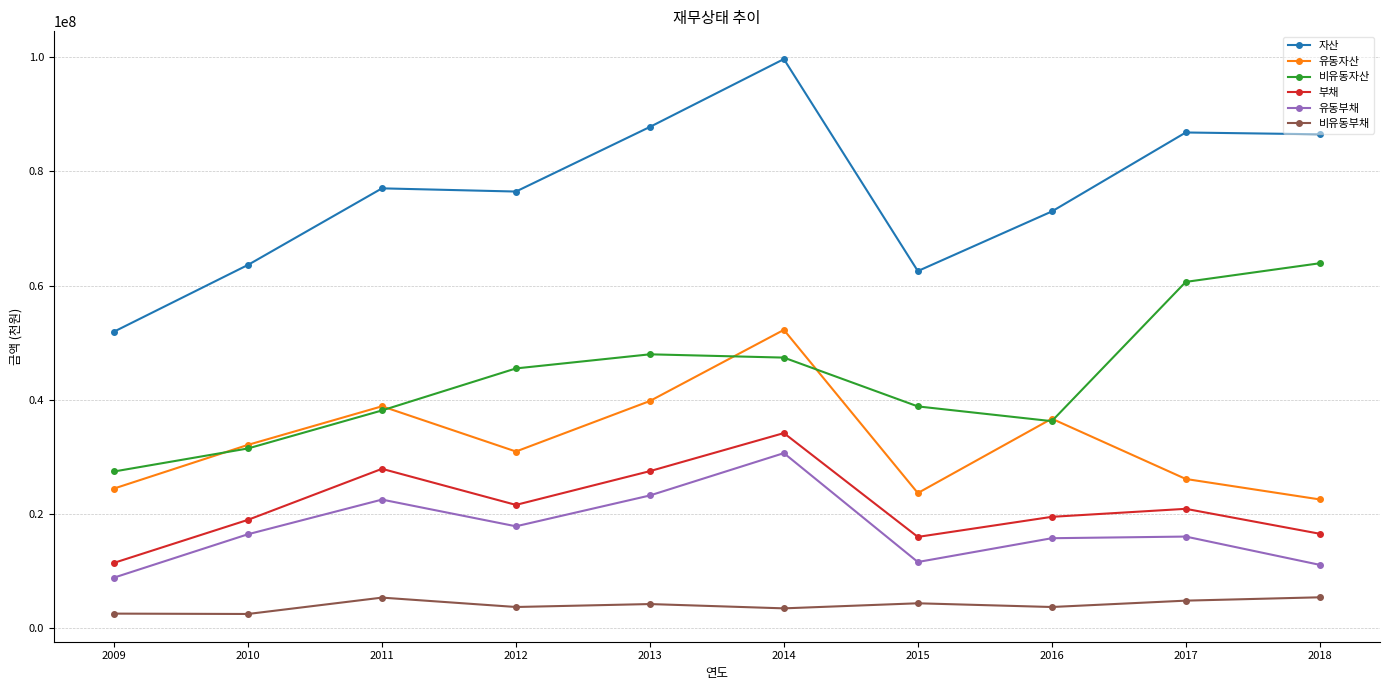

What is the average value of the 자산 series?

76509026